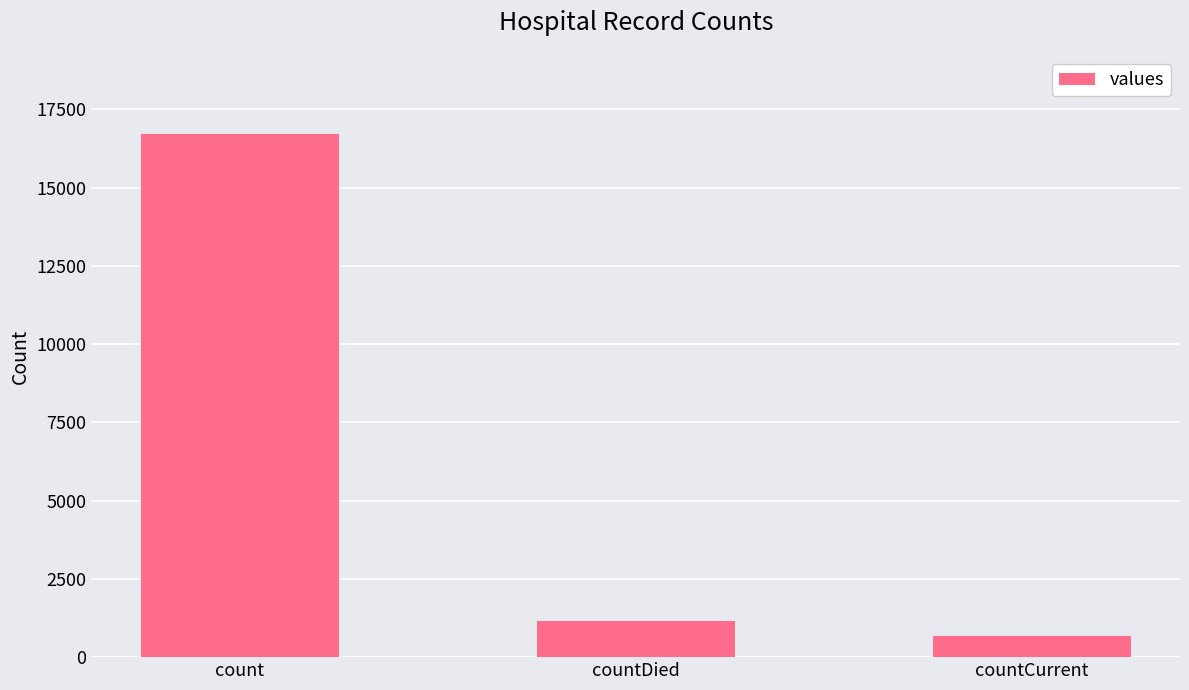

At which label is the value closest to 8698?

countDied